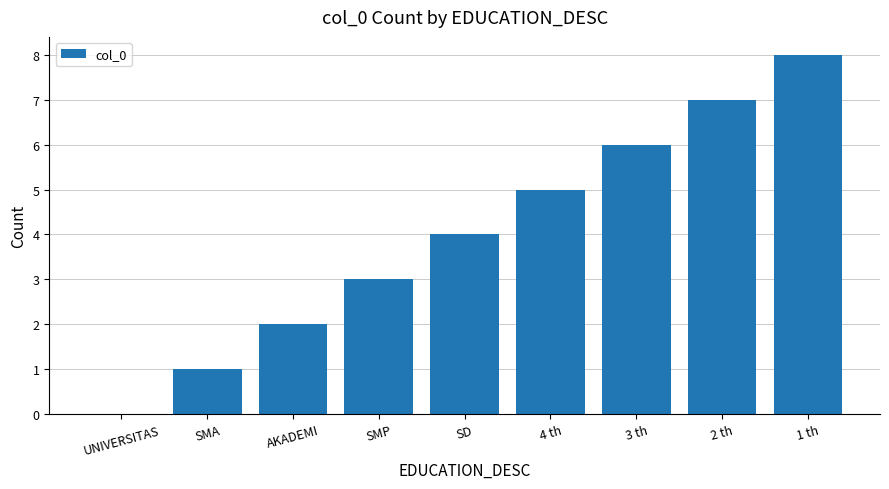

What is the difference between the values at 2 th and 4 th?

2